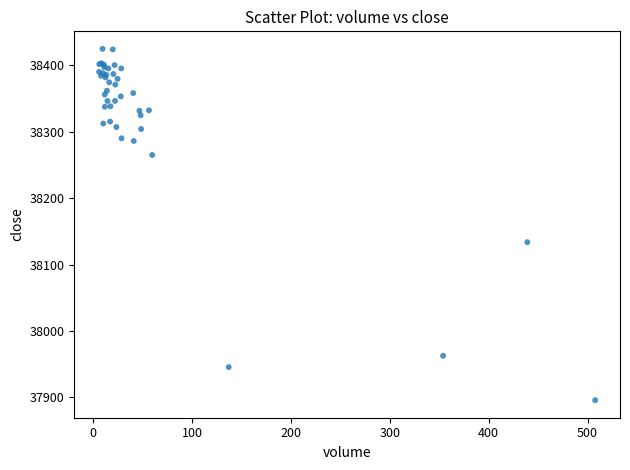

What Y value in the scatter plot is closest to 38160?

38133.8